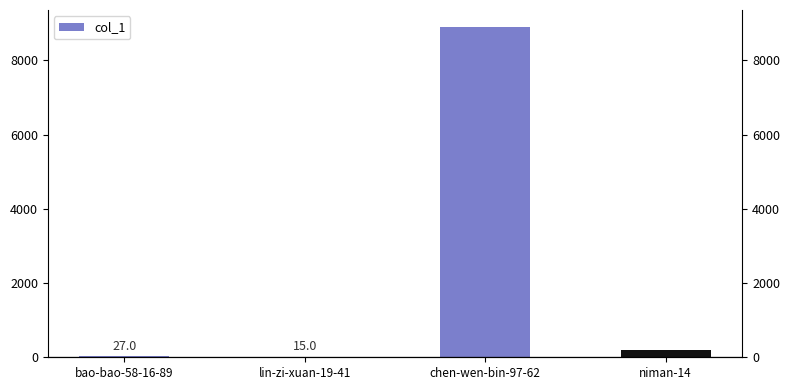

Count the number of categories in the chart.

4